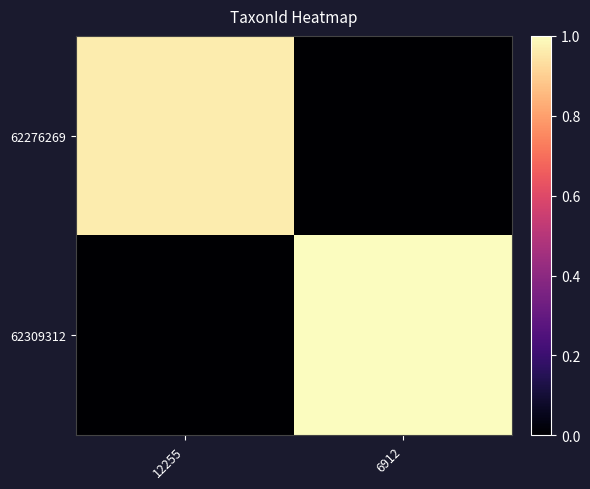

Which label corresponds to the largest value in the chart?

6912